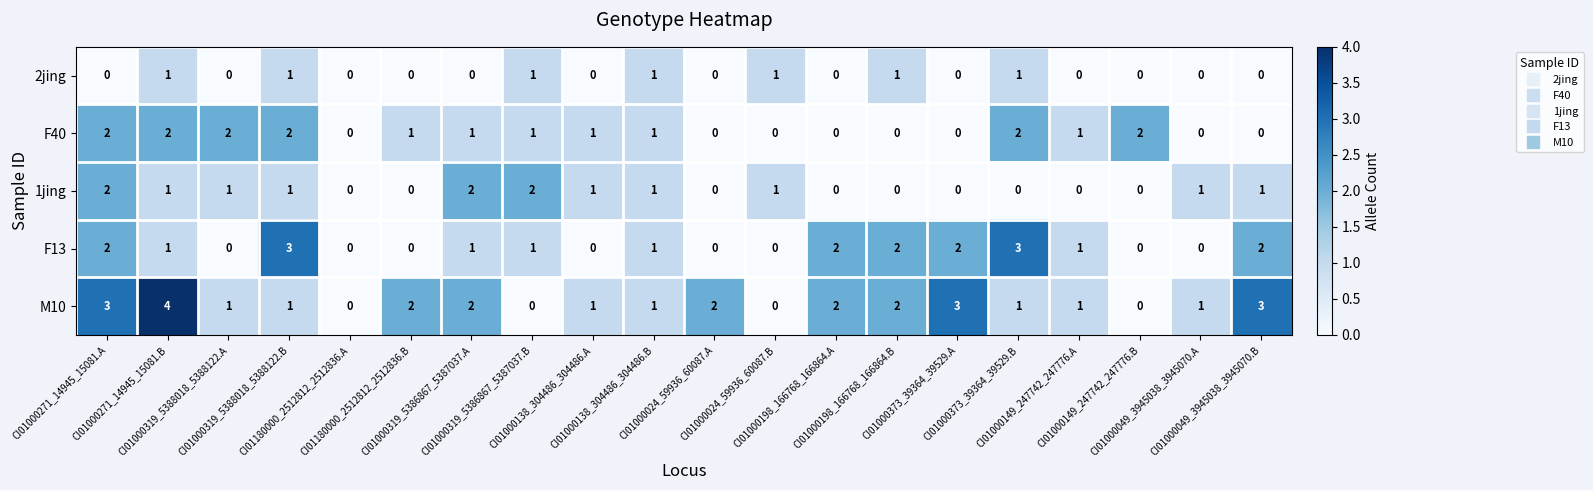

What is the sum of all F40 values?

18